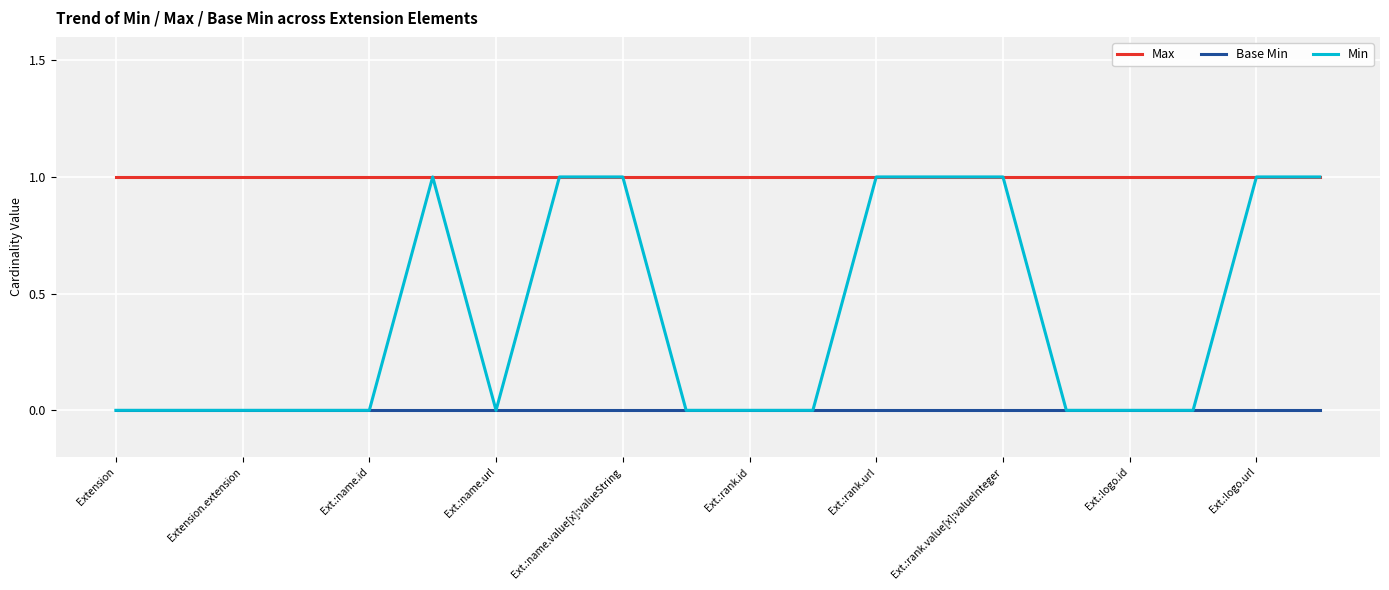

Rank the series by their average value, from lowest to highest.

Base Min, Min, Max